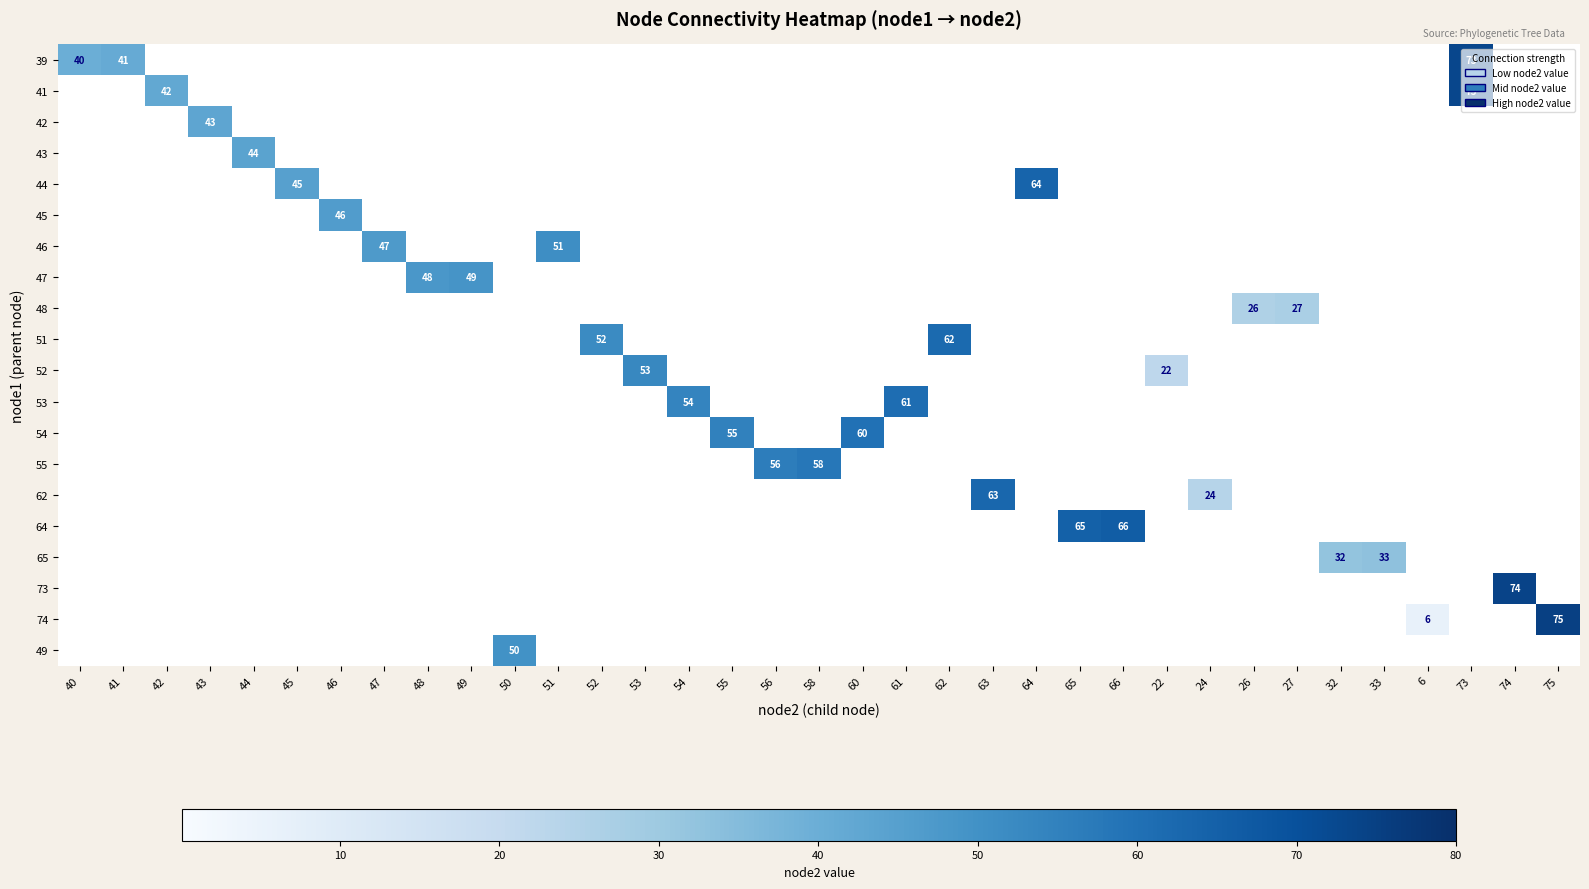

At how many categories does at least one series exceed 73?

2